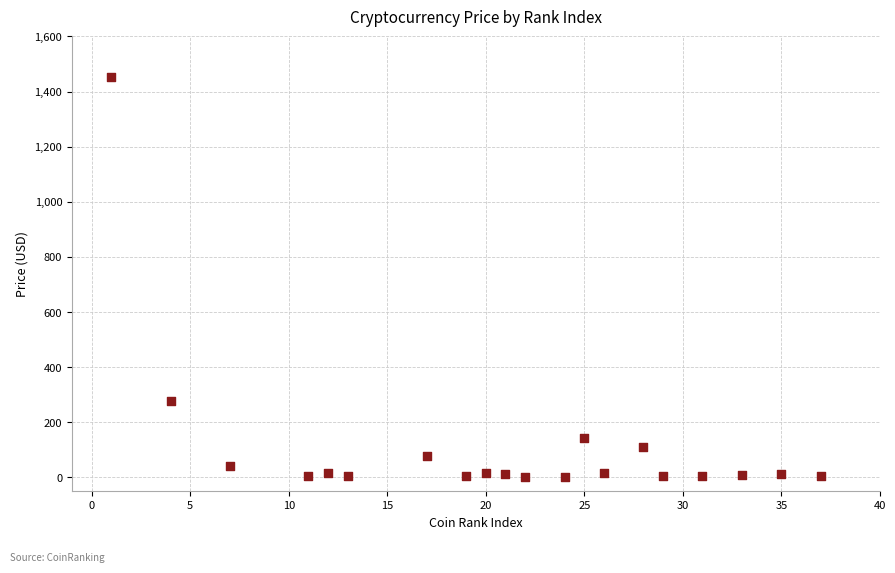

What is the range of Y values (max minus min)?

1449.1